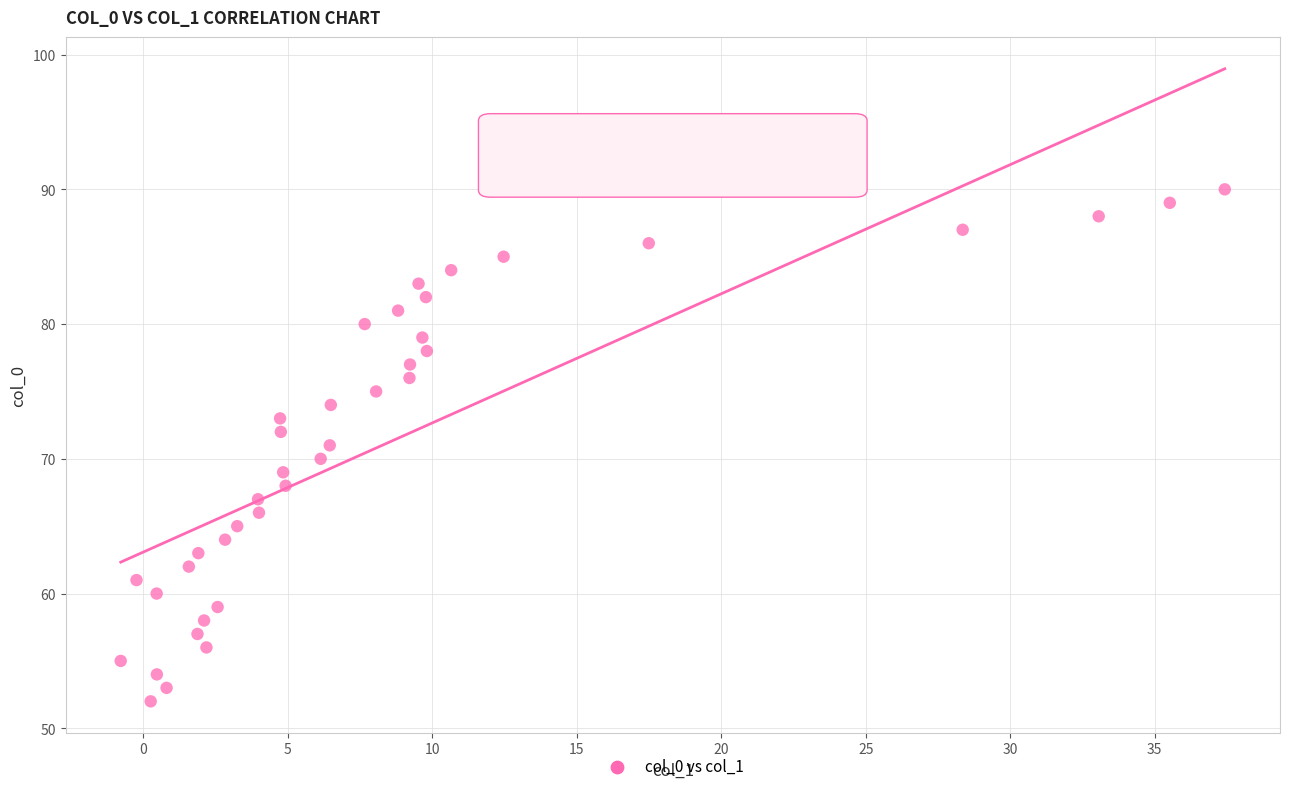

What is the range of Y values (max minus min)?

38